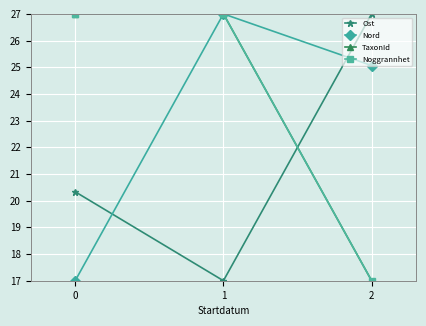

Does the chart have visible grid lines?

Yes